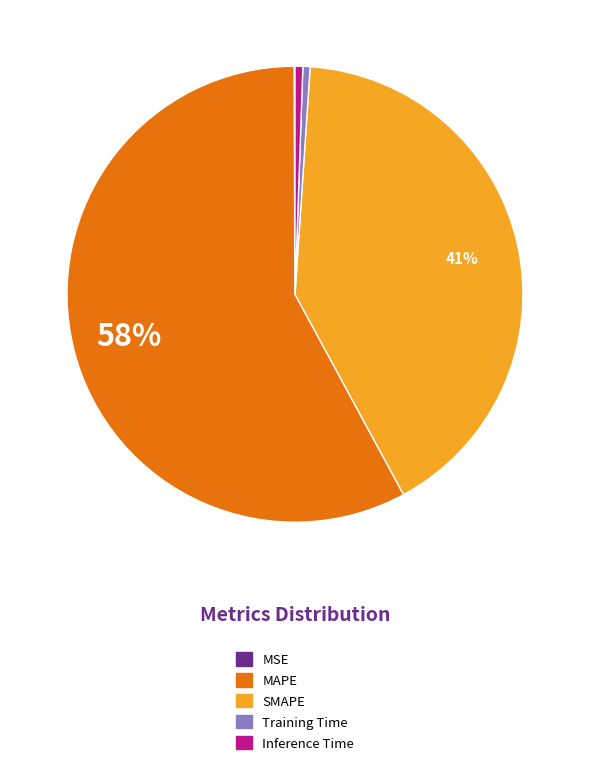

Which has a higher value, Inference Time or MAPE?

MAPE